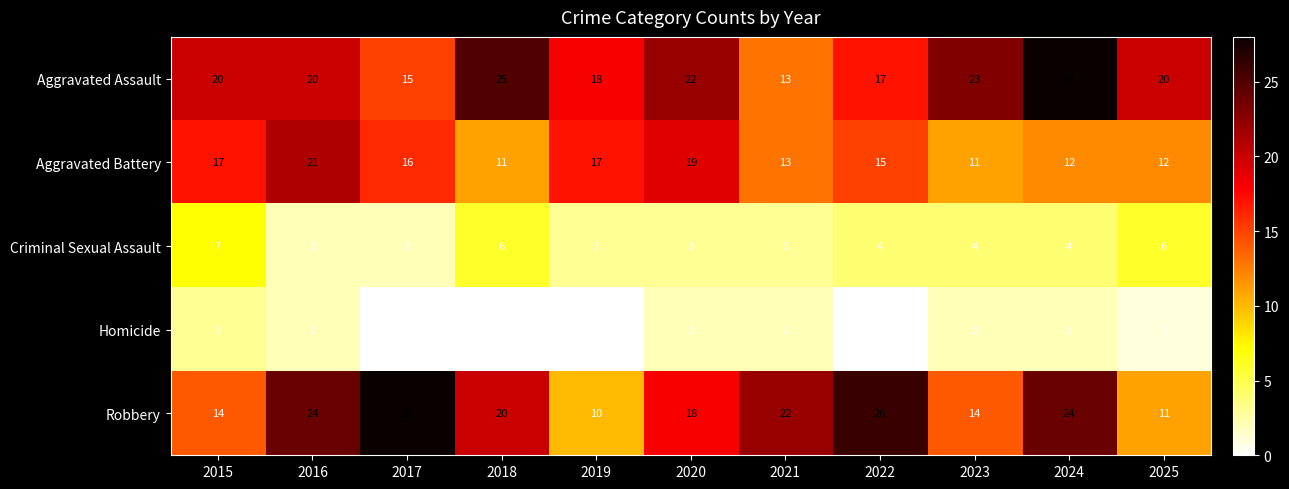

At how many categories does at least one series exceed 13?

11